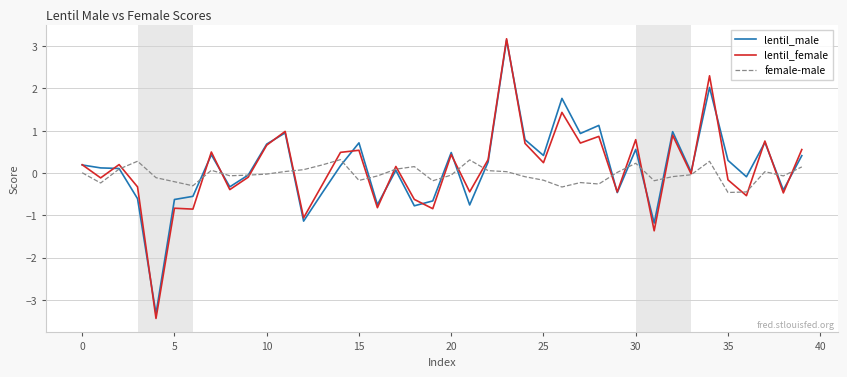

What is the maximum value shown in the chart?

3.2